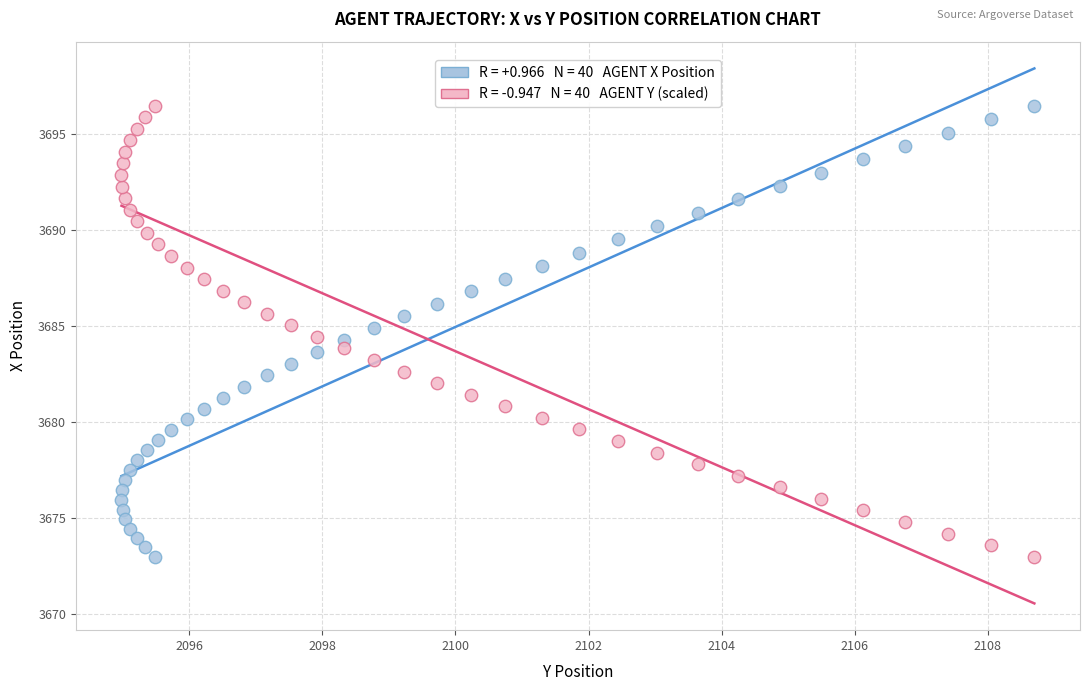

Across all data points, what is the range of Y values (max minus min)?

23.5